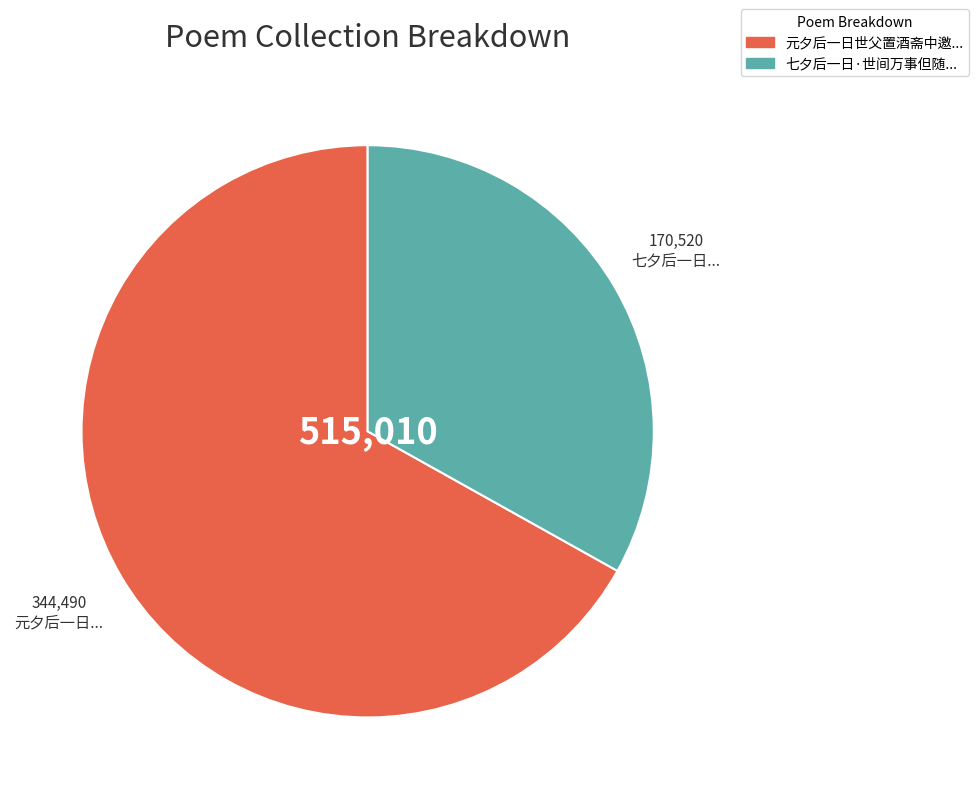

Is there a majority slice in this chart?

Yes